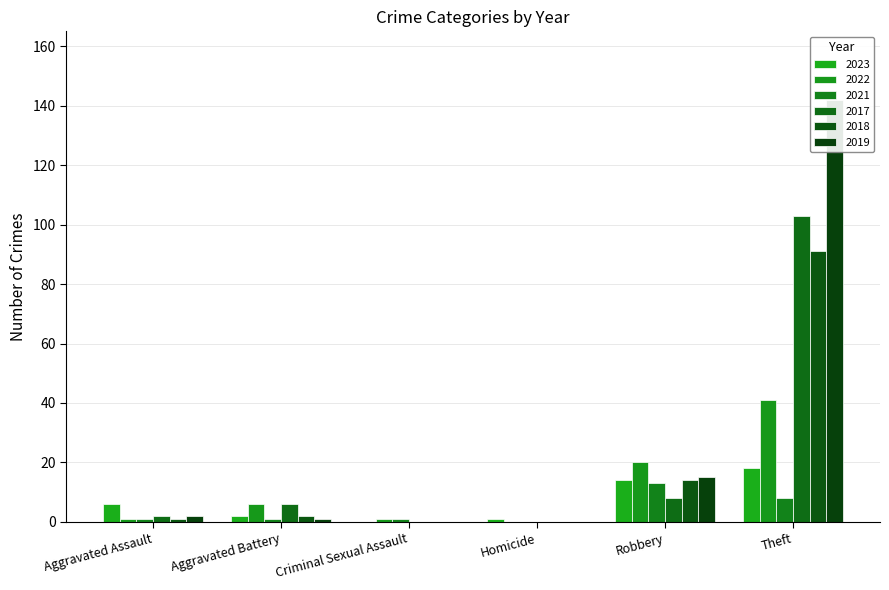

What is the difference between the 2022 values at Aggravated Assault and Robbery?

19